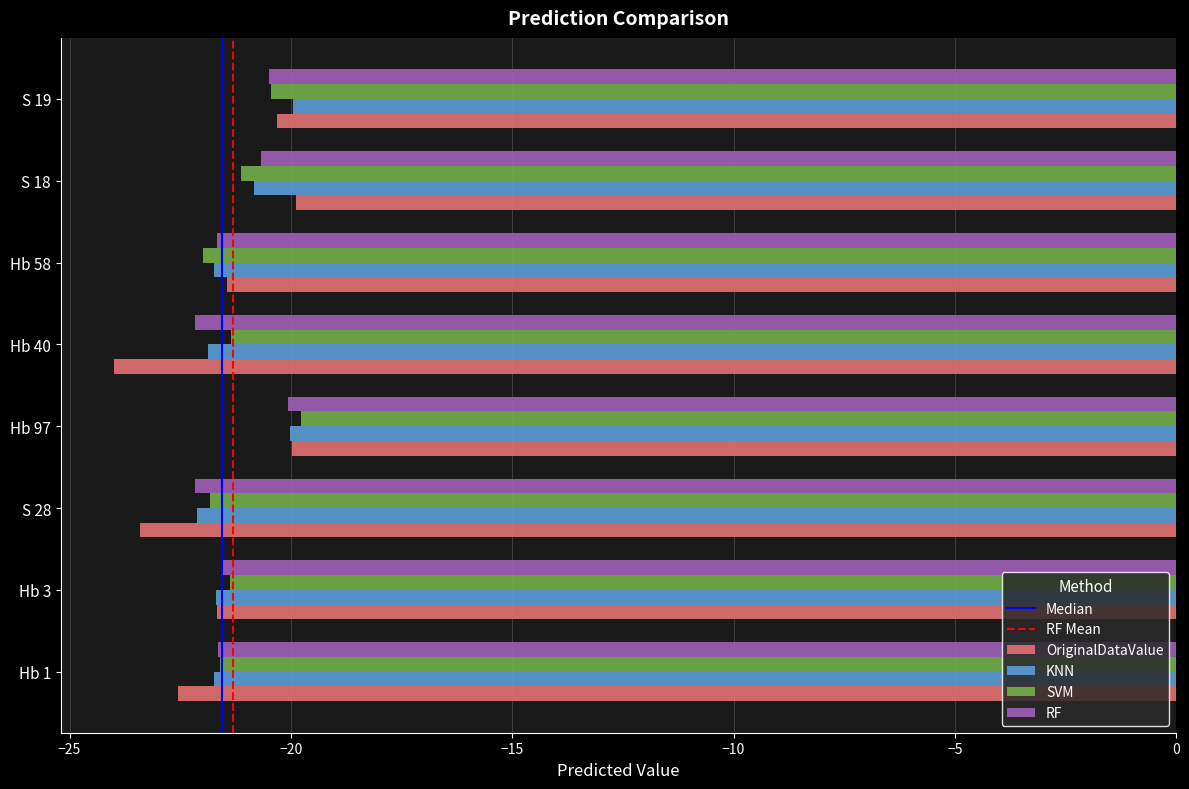

Is the value of KNN at S 28 greater than the value of RF at S 19?

No